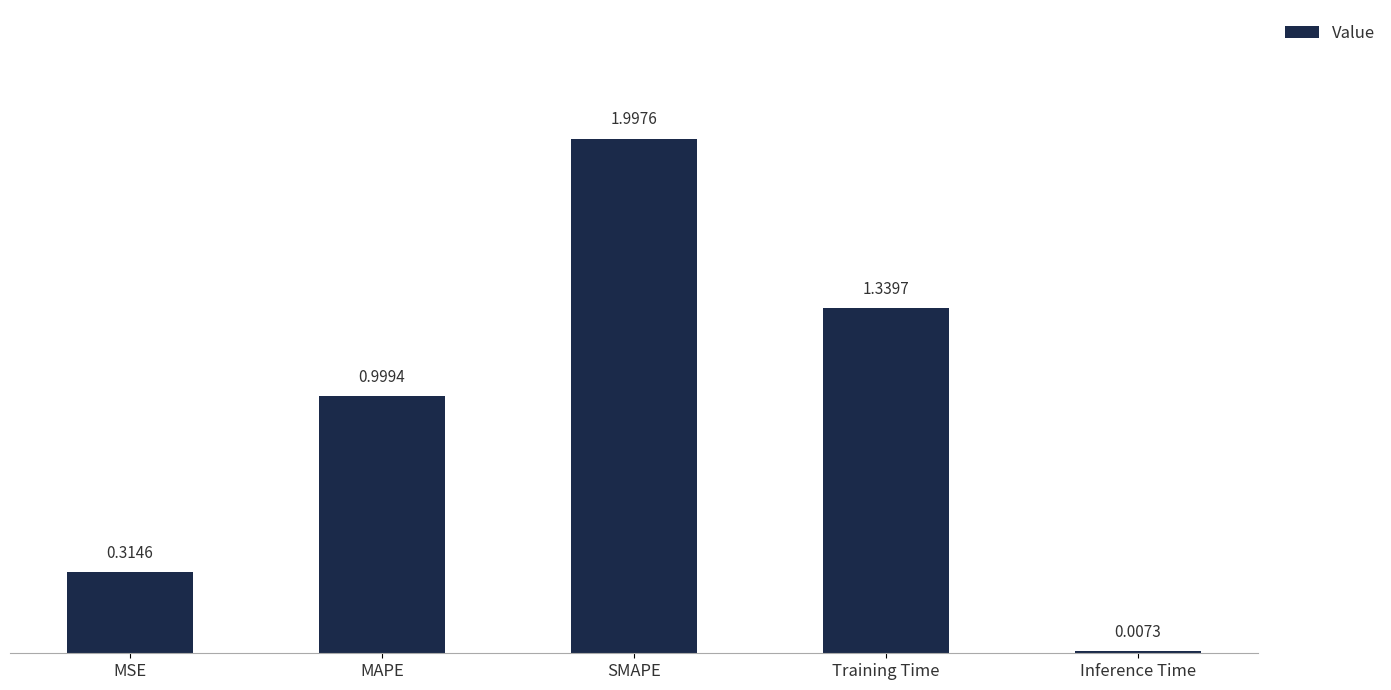

What is the sum of the values at Inference Time and MAPE?

1.0